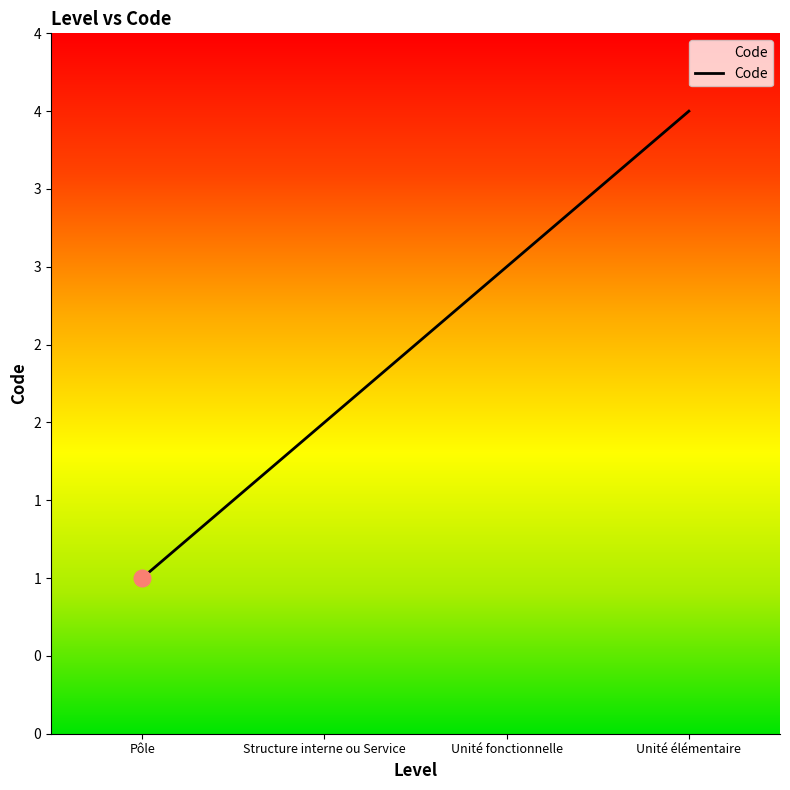

What is the change in value from Pôle to Unité élémentaire?

+3